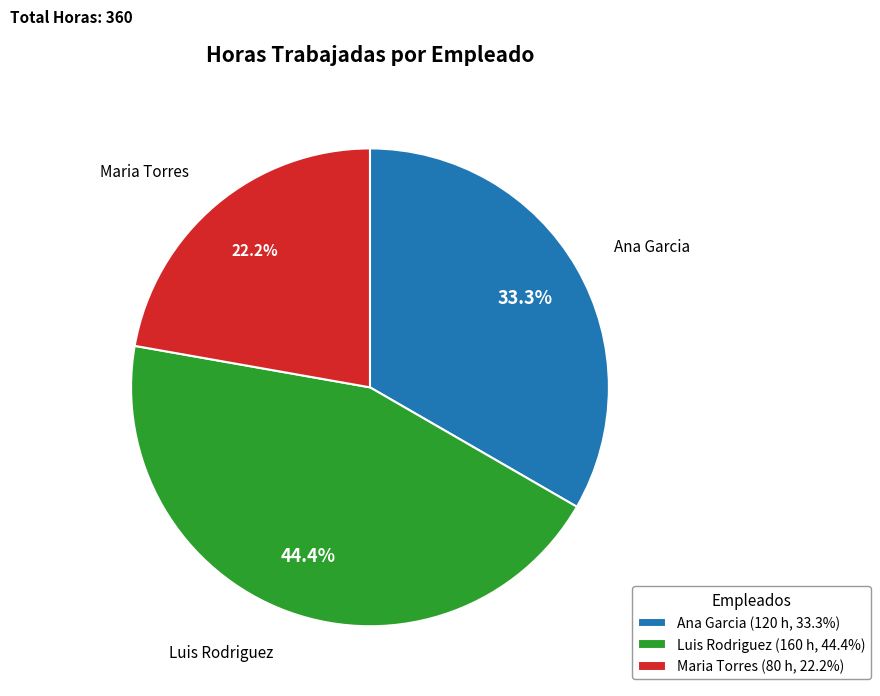

What is the total percentage of Luis Rodriguez and Maria Torres?

66.7%